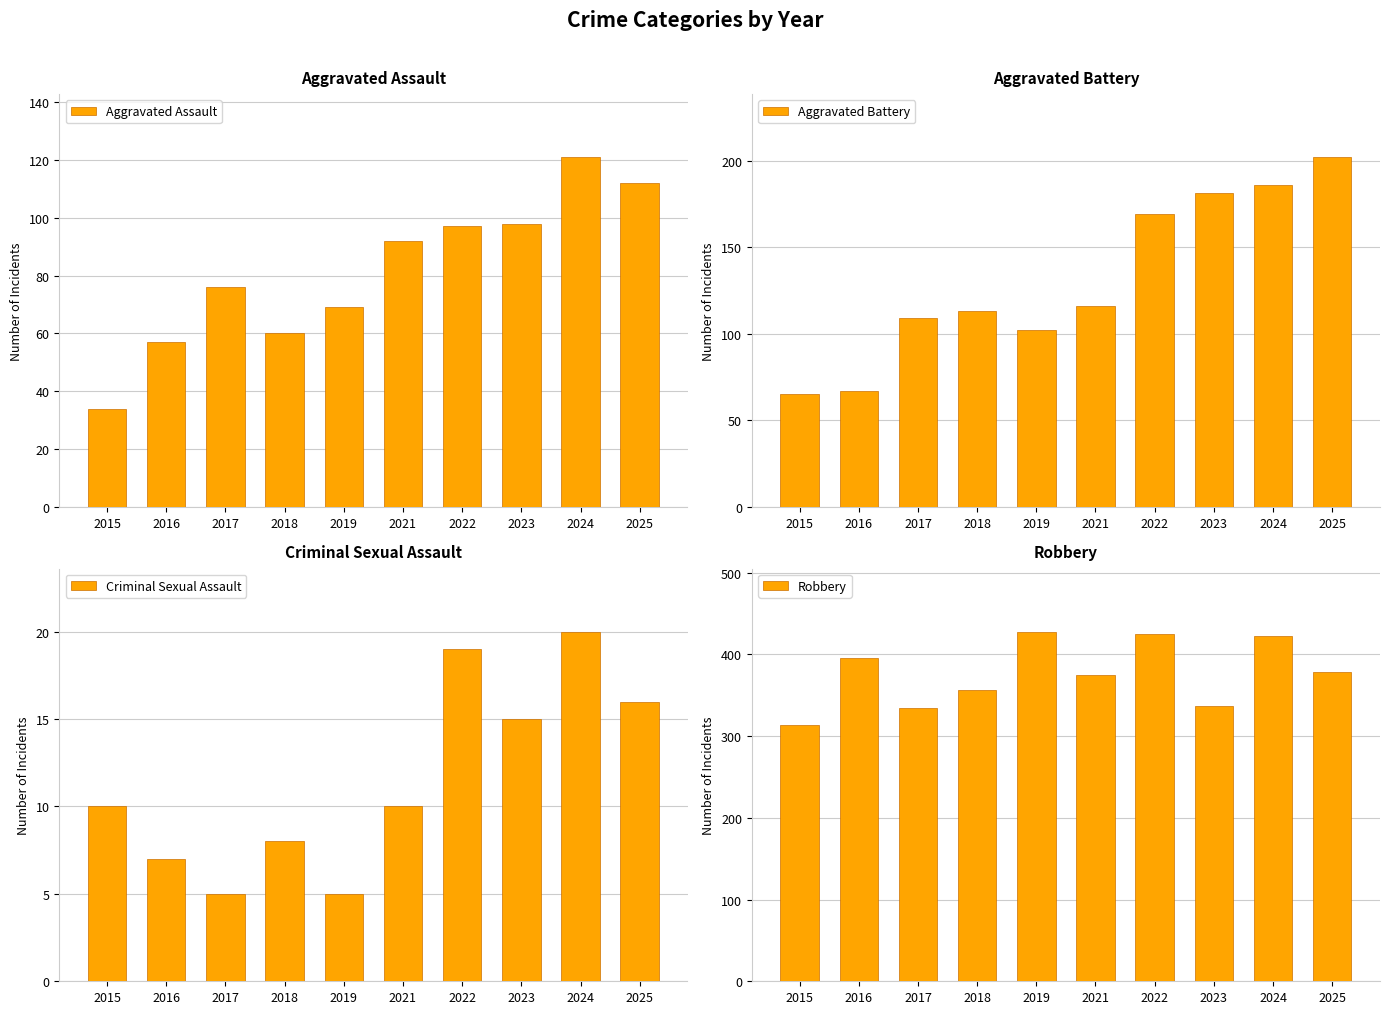

Which category has the lowest value in the Aggravated Assault series?

2015